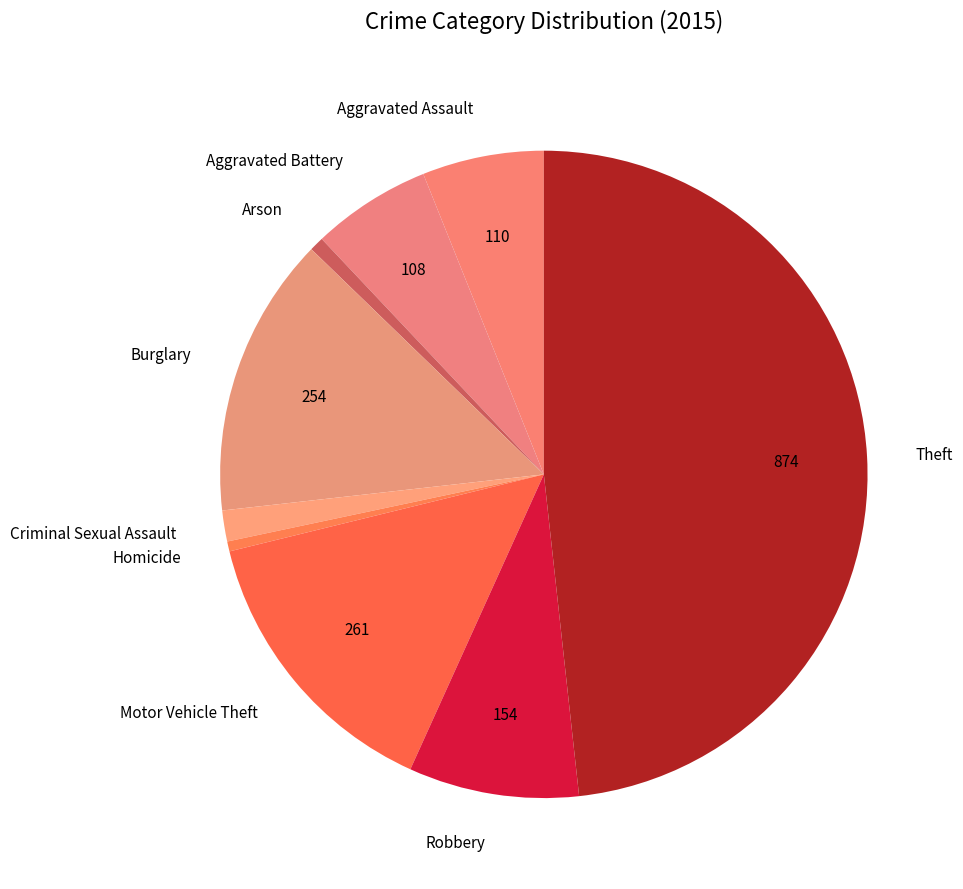

Is the sum of Criminal Sexual Assault and Homicide greater than half?

No